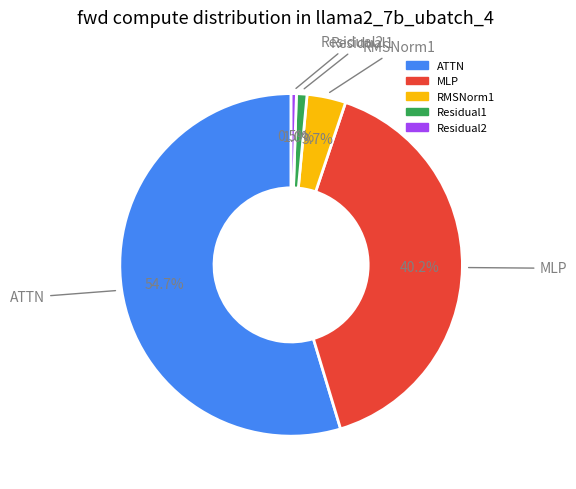

Does any single category account for the majority?

Yes